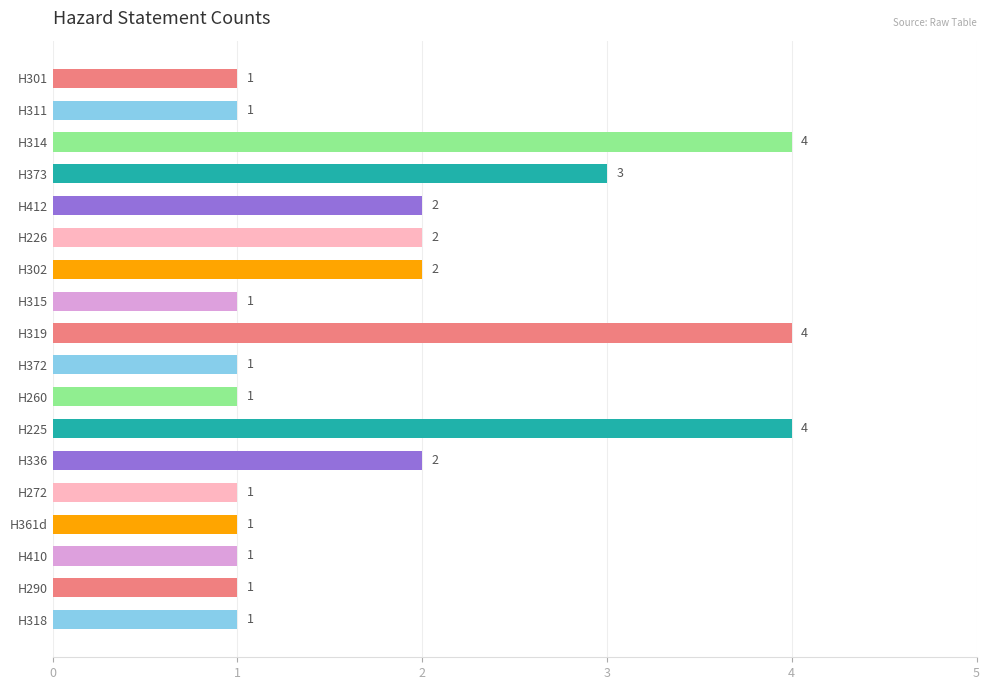

What is the difference between the maximum and minimum values?

3